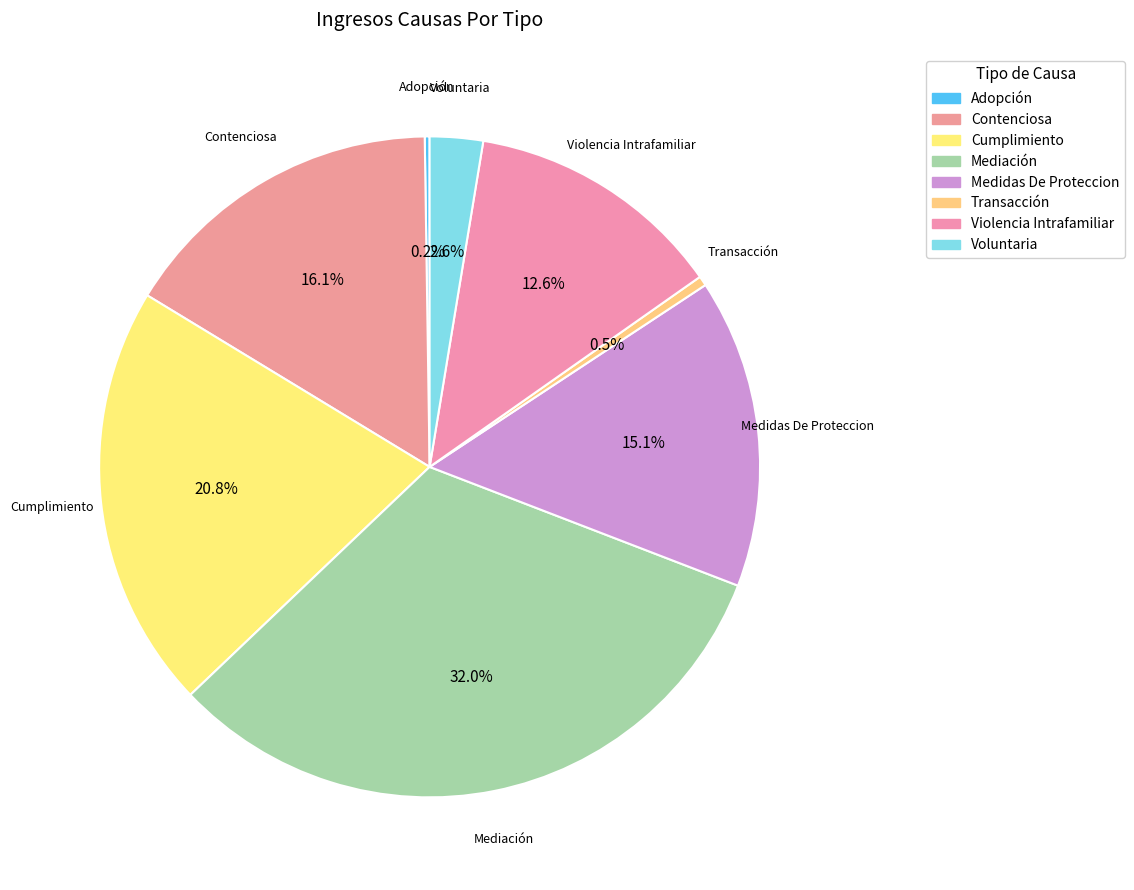

Which has a higher value, Transacción or Contenciosa?

Contenciosa